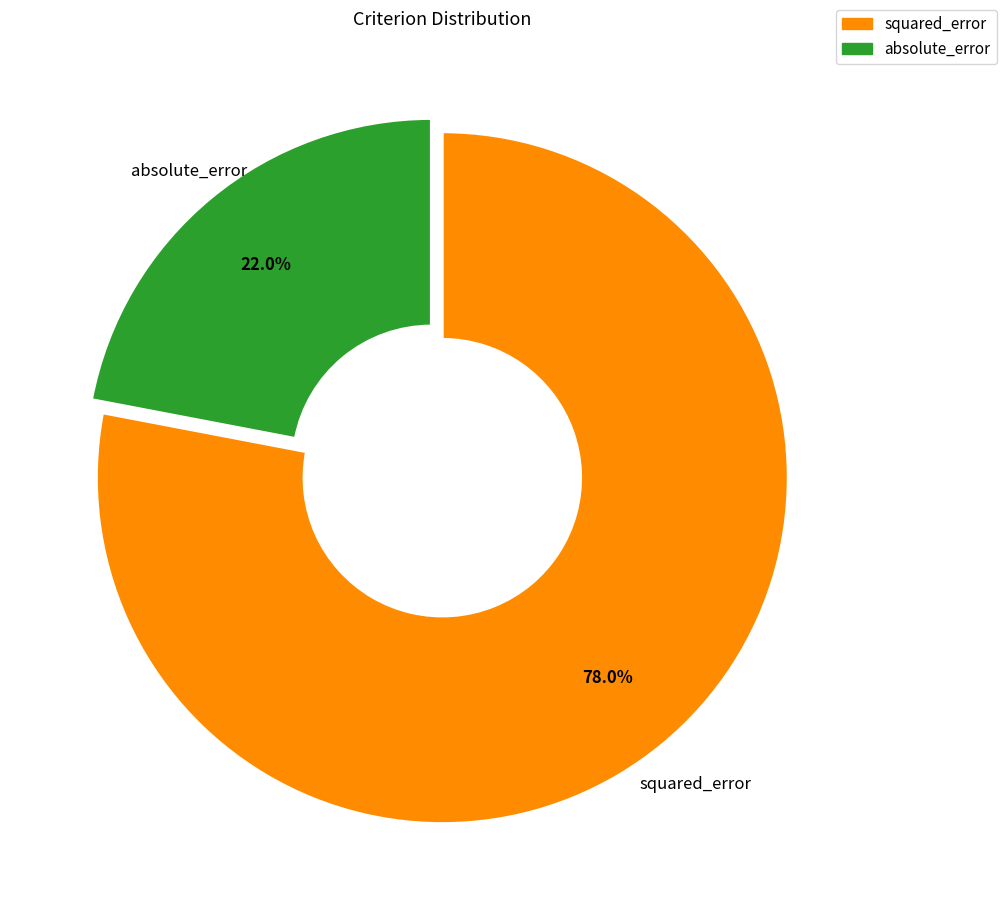

To the nearest percent, what portion does absolute_error represent?

22%